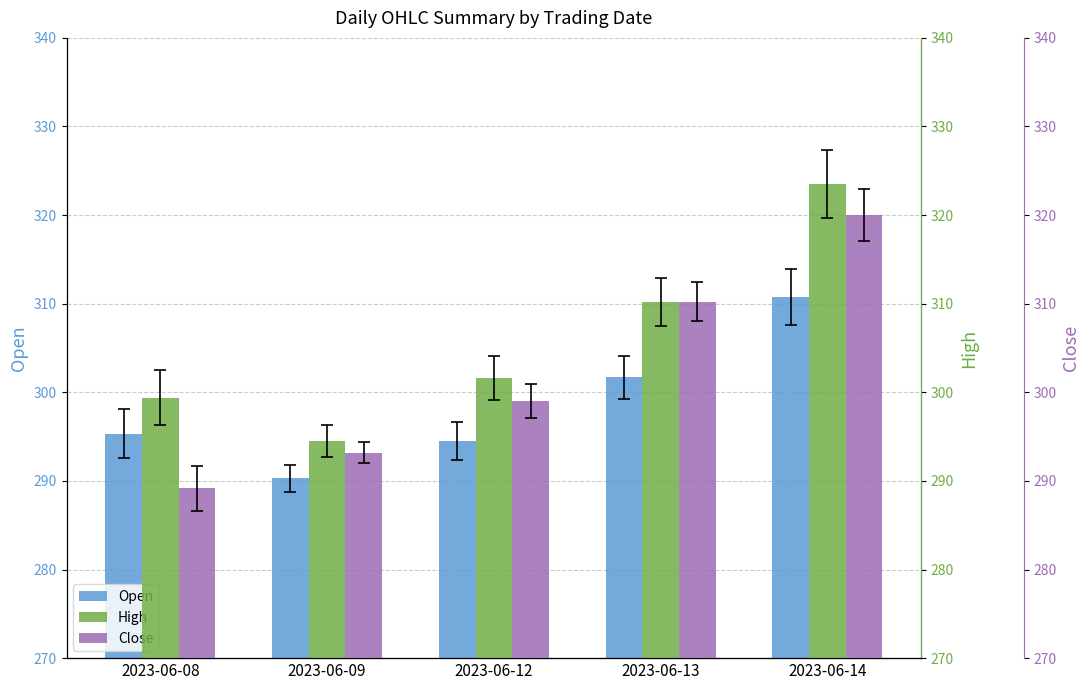

What is the difference between the second highest and minimum values in the High series?

15.7